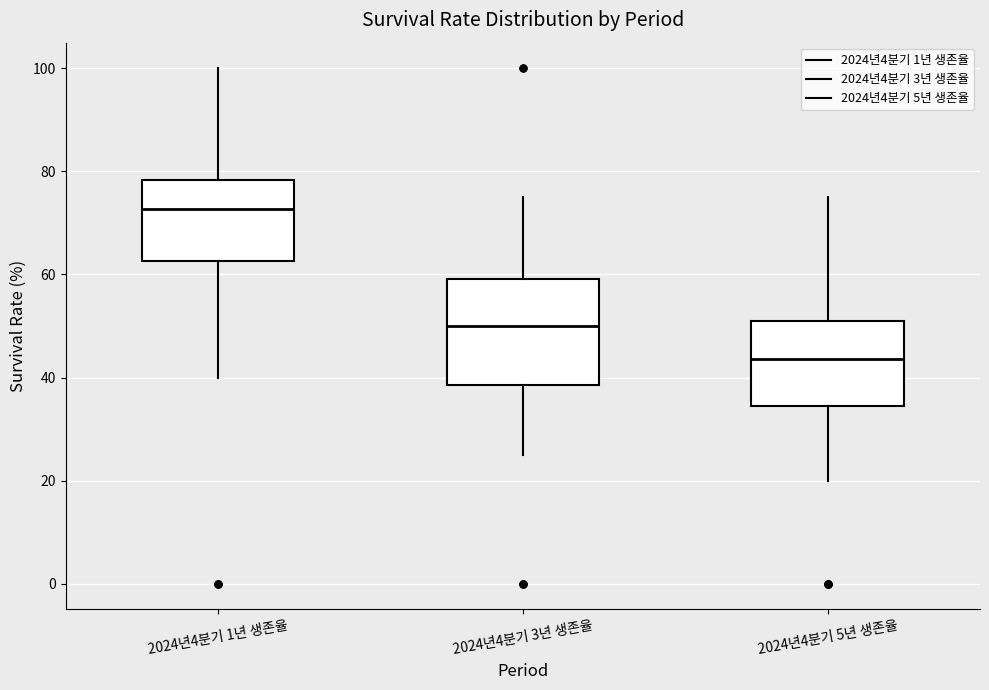

Which box has the highest median line?

2024년4분기 1년 생존율